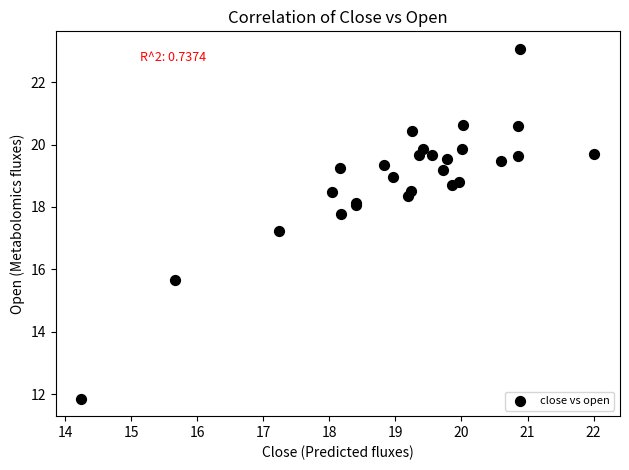

What Y value in the scatter plot is closest to 17?

17.2